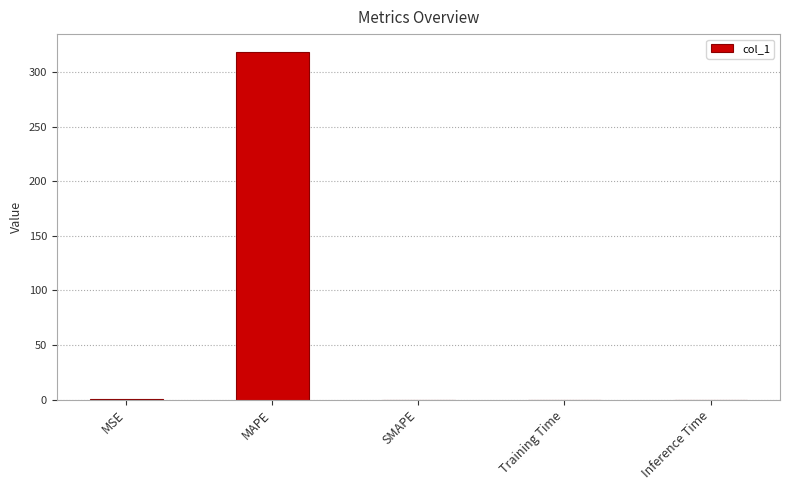

What is the maximum value shown in the chart?

318.9